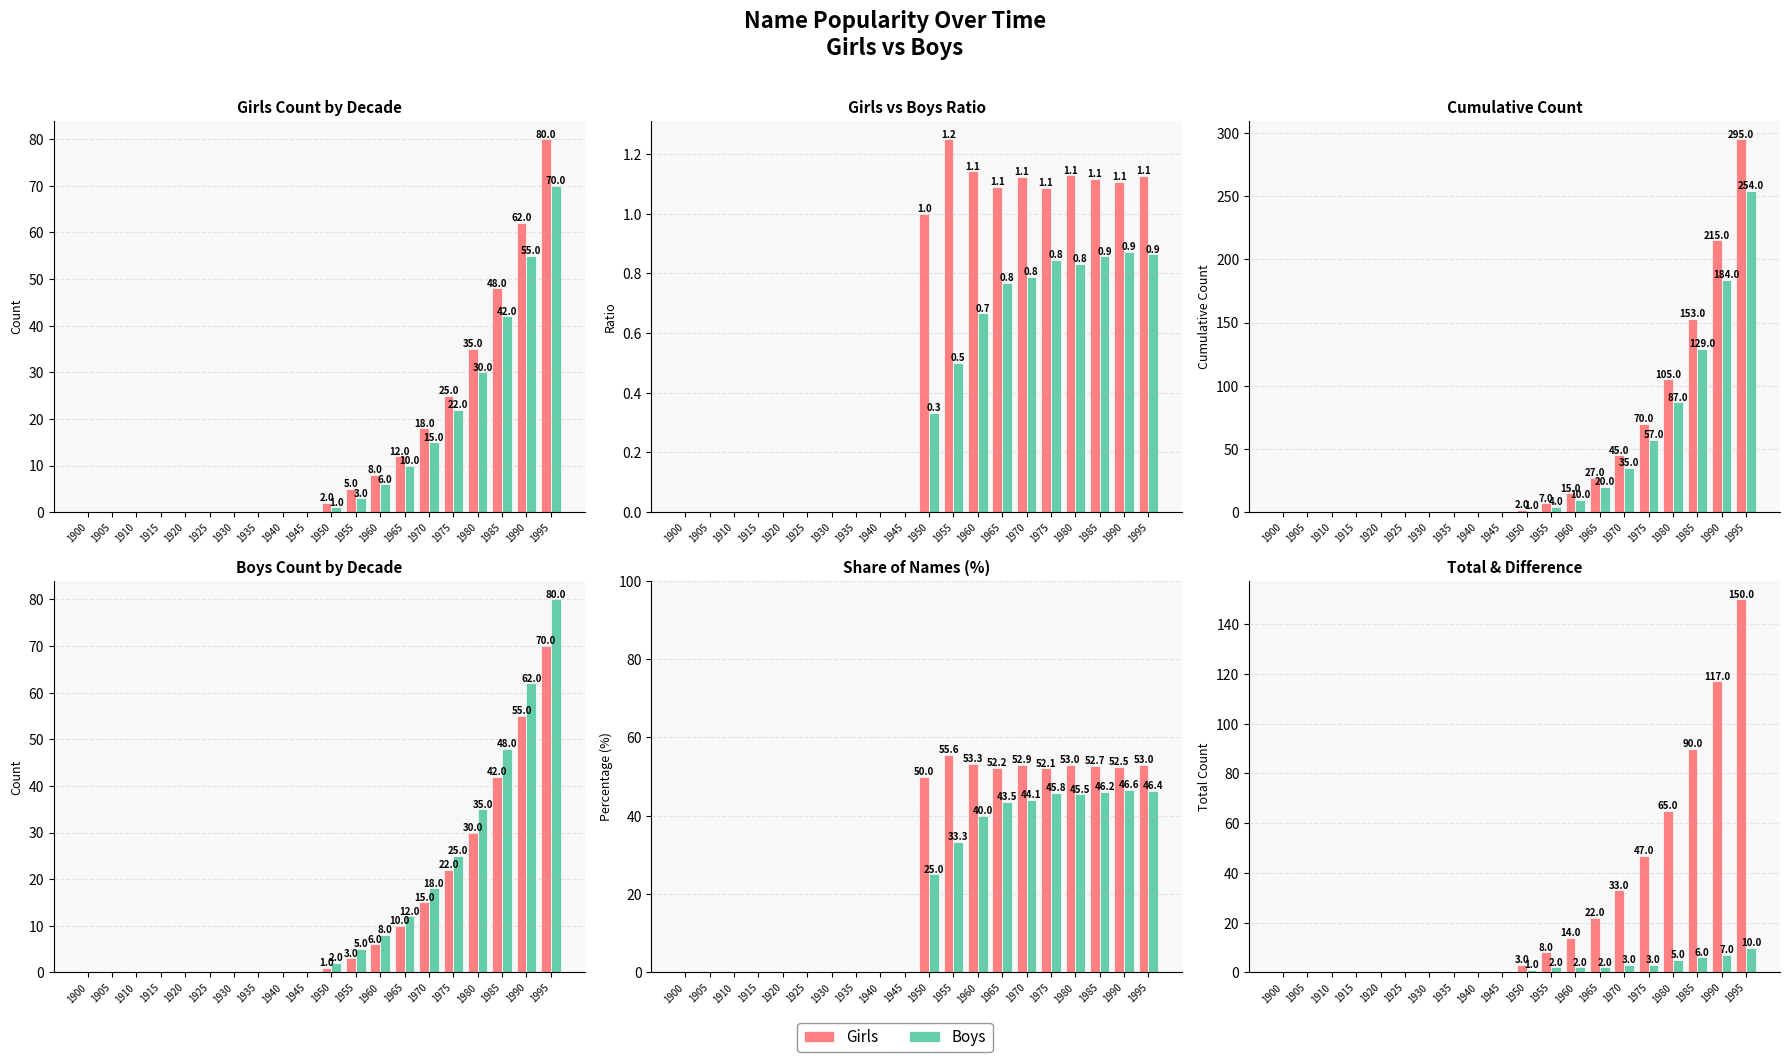

Which series changed the most between 1930 and 1965?

Girls